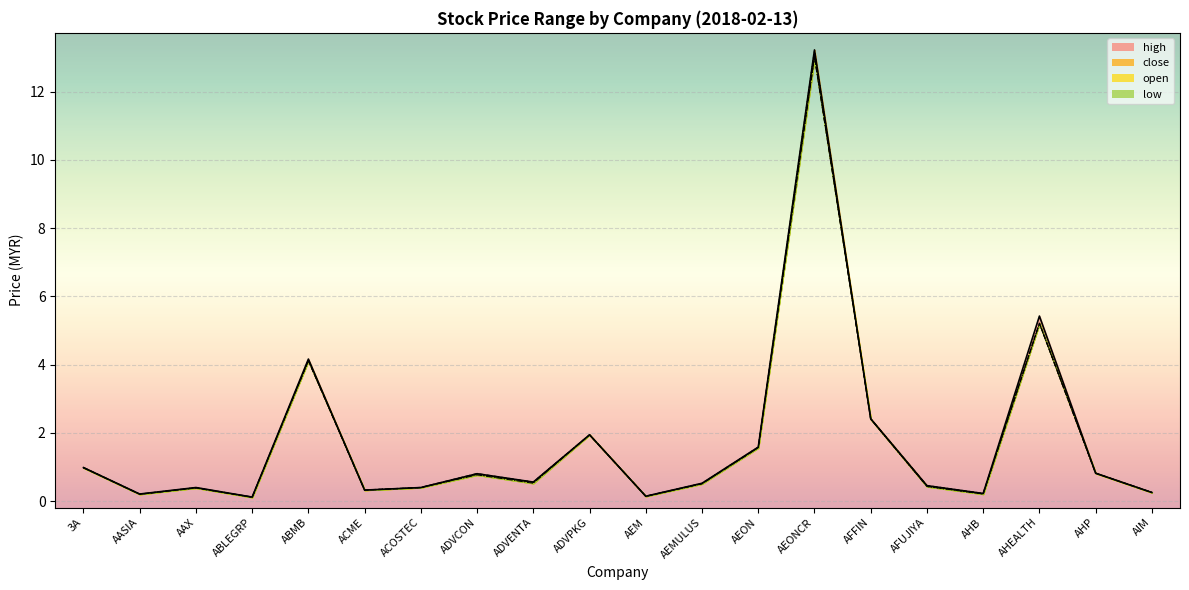

What is the sum of all close values?

34.4